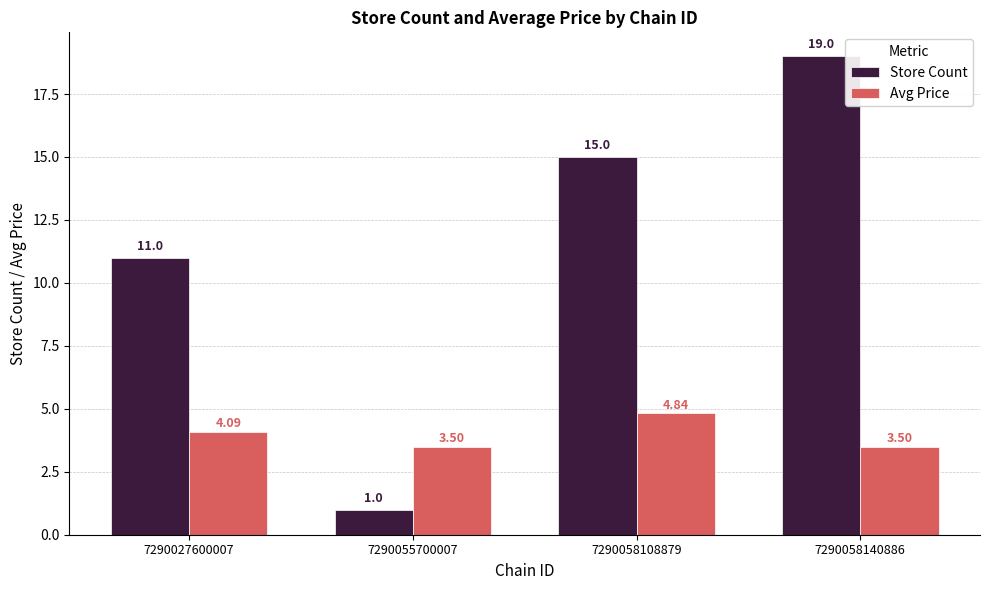

At 7290058140886, list the series in order from smallest to largest.

Avg Price, Store Count